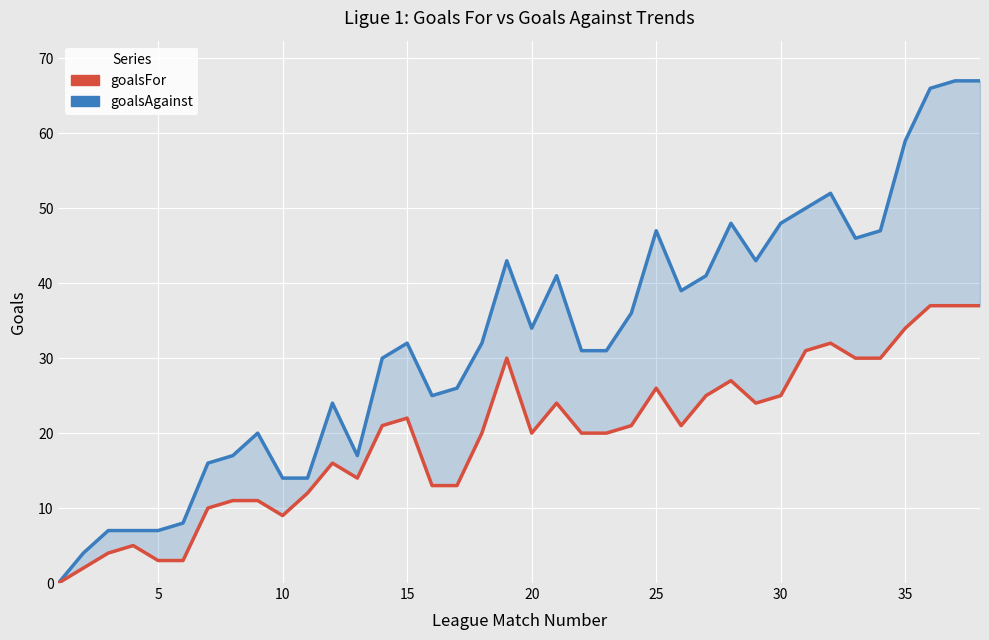

How many data points in goalsAgainst are above 32?

18